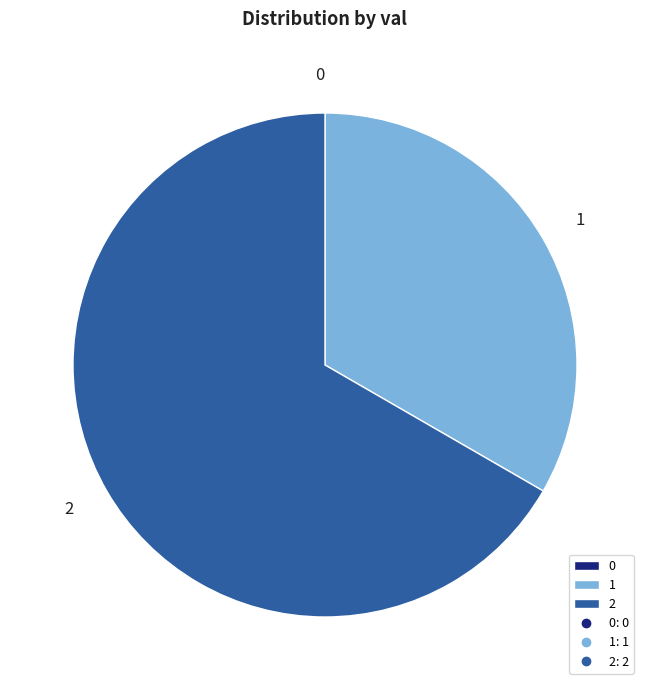

True or false: 1 accounts for 33% of the total.

True